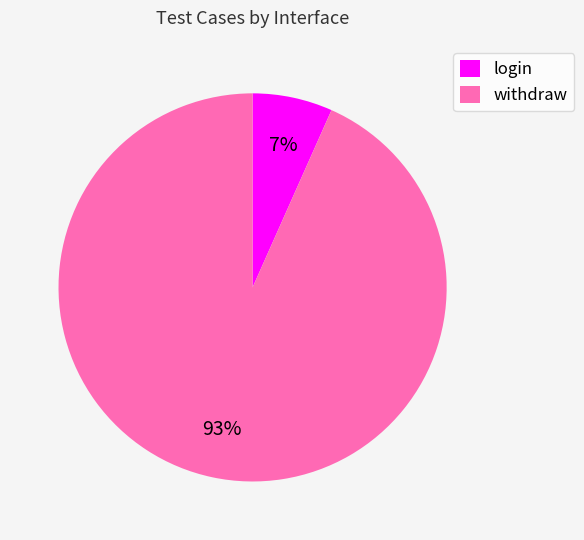

What is the smallest slice in the pie chart?

login